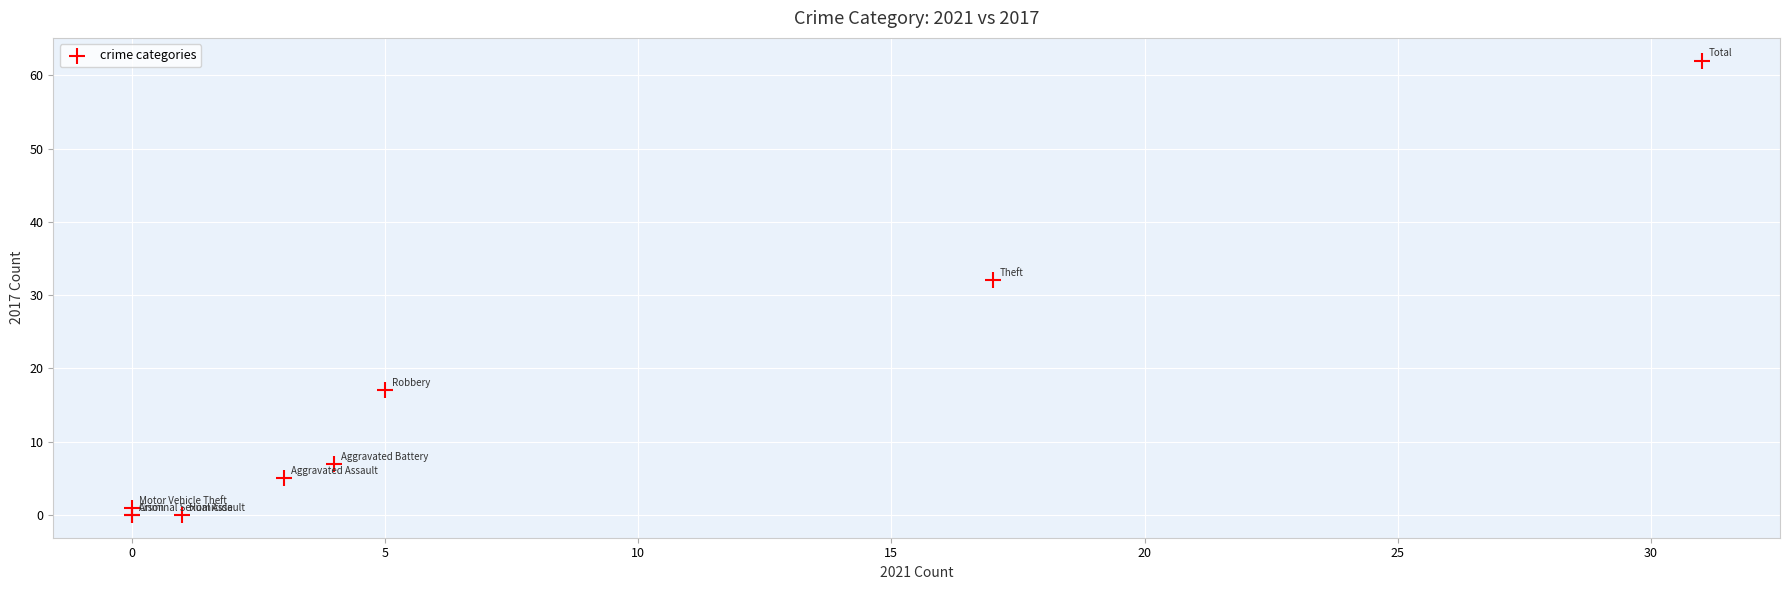

What Y value in the scatter plot is closest to 31?

32